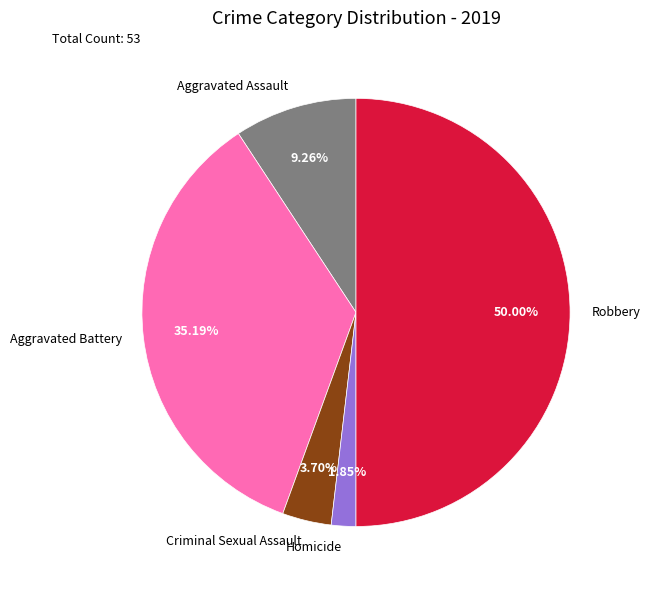

The Aggravated Assault slice represents 1% of the pie. True or false?

False